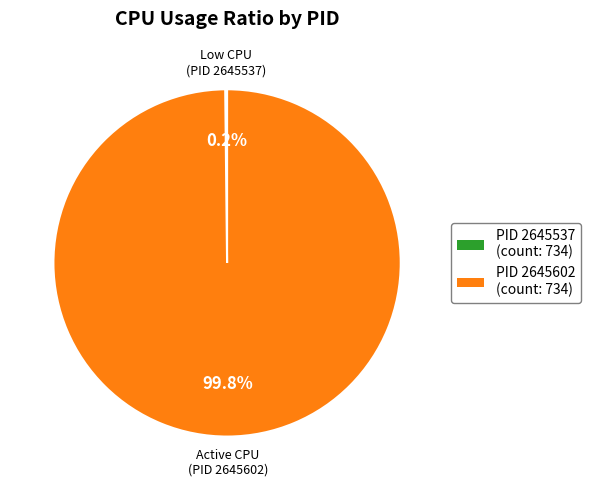

Is there a majority slice in this chart?

Yes